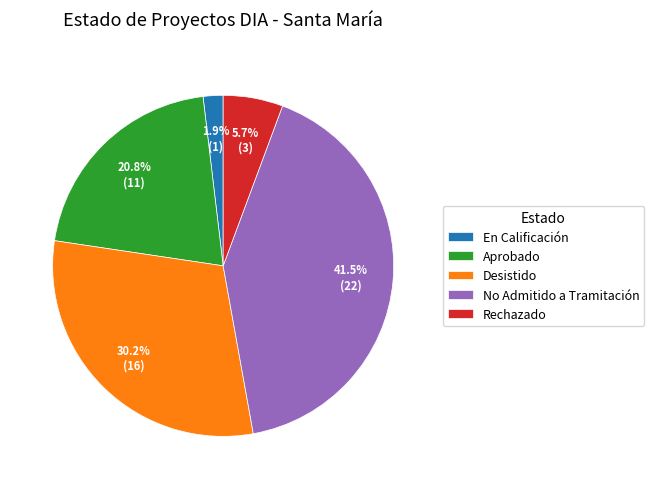

What is the smallest slice in the pie chart?

En Calificación